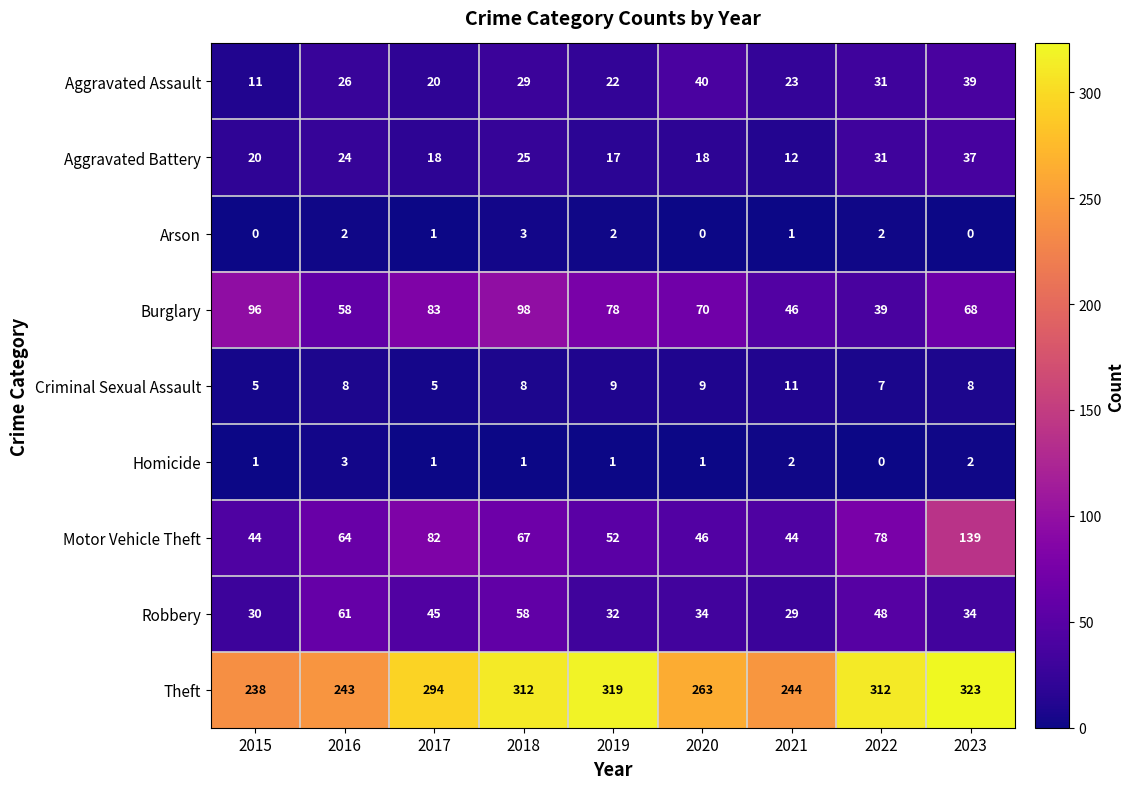

The Aggravated Assault series shows 55 at 2022. True or false?

False